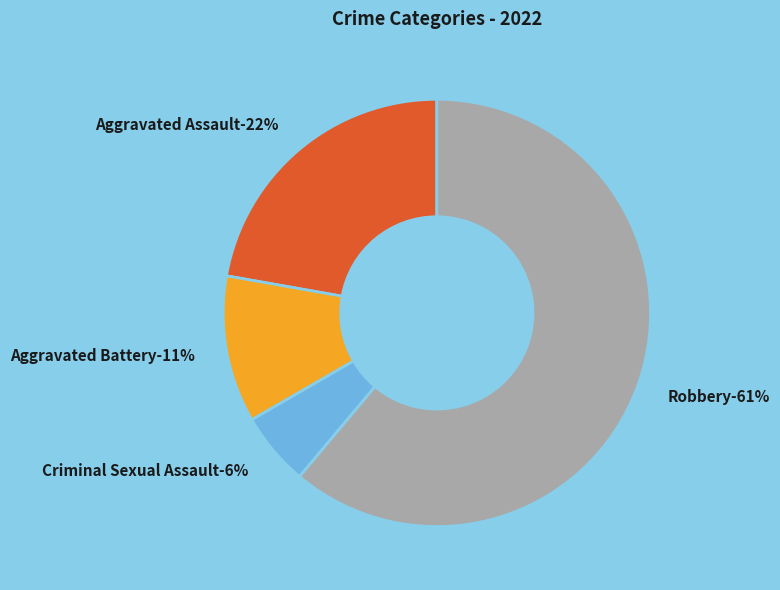

Is it true that Aggravated Battery is 5% of the pie?

False